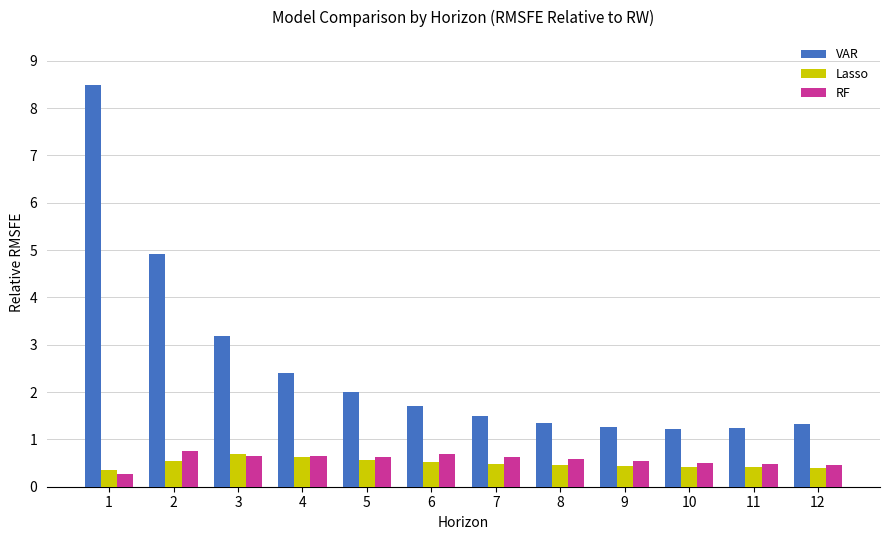

What is the greatest value displayed?

8.5